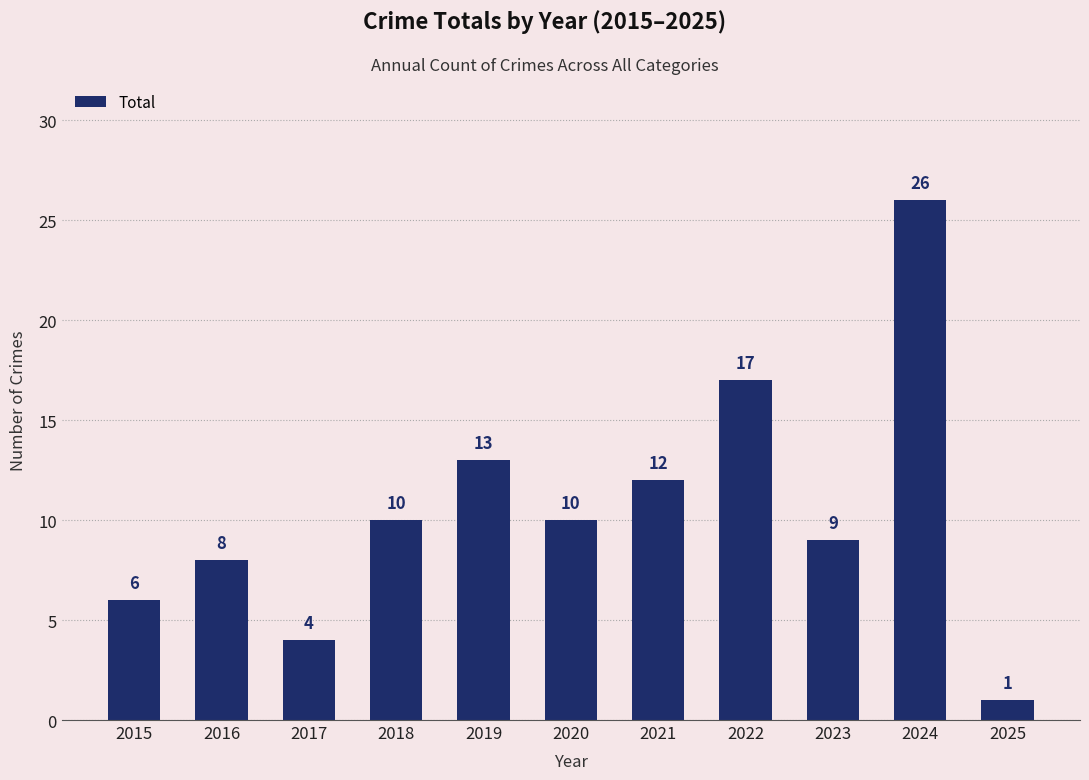

Reading right to left, extract all data points from this chart.

1	26	9	17	12	10	13	10	4	8	6